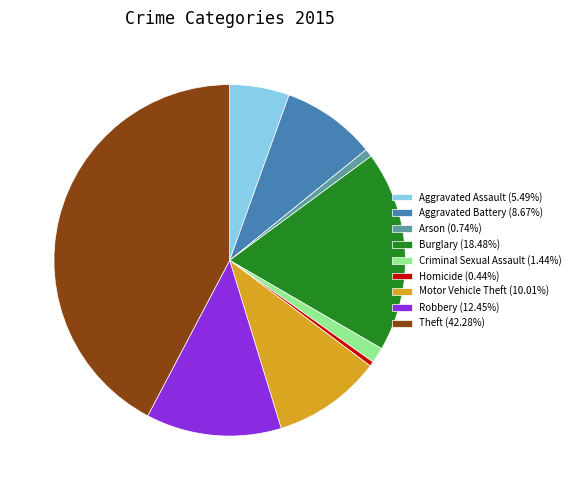

Does any single category account for the majority?

No